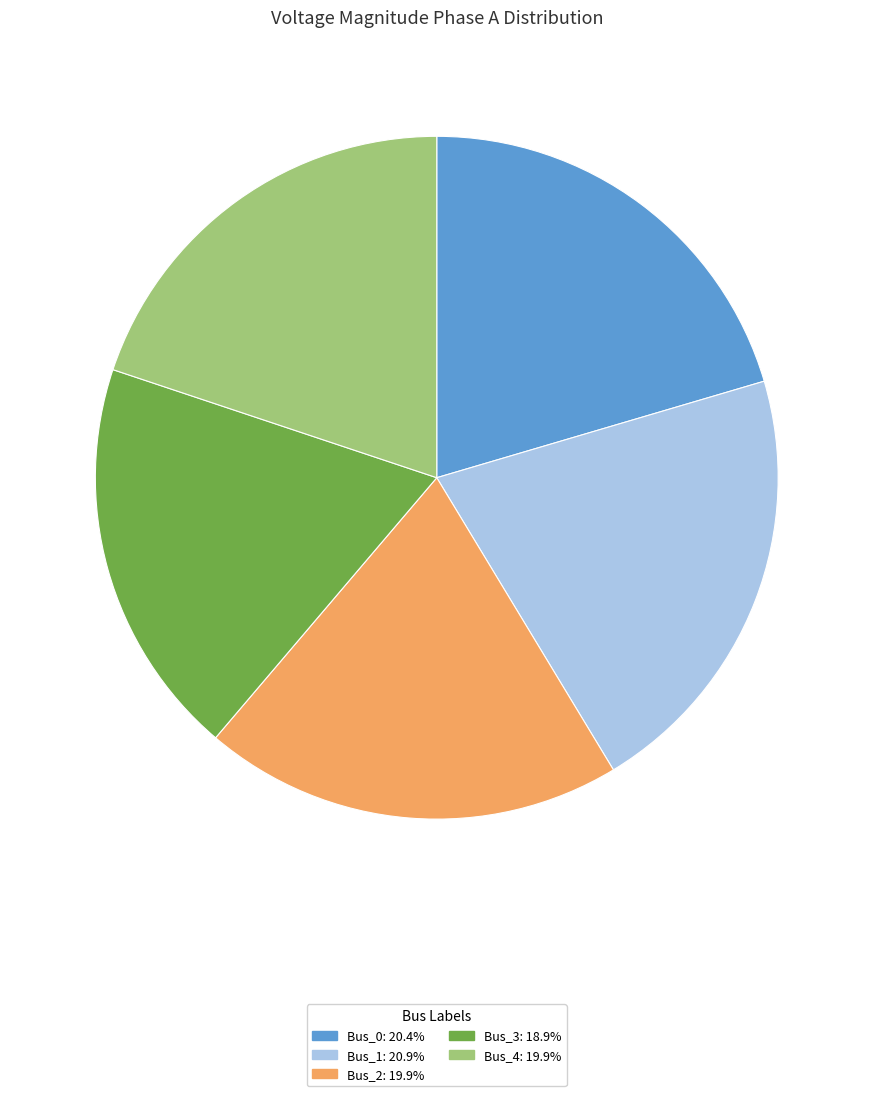

Is there a majority slice in this chart?

No